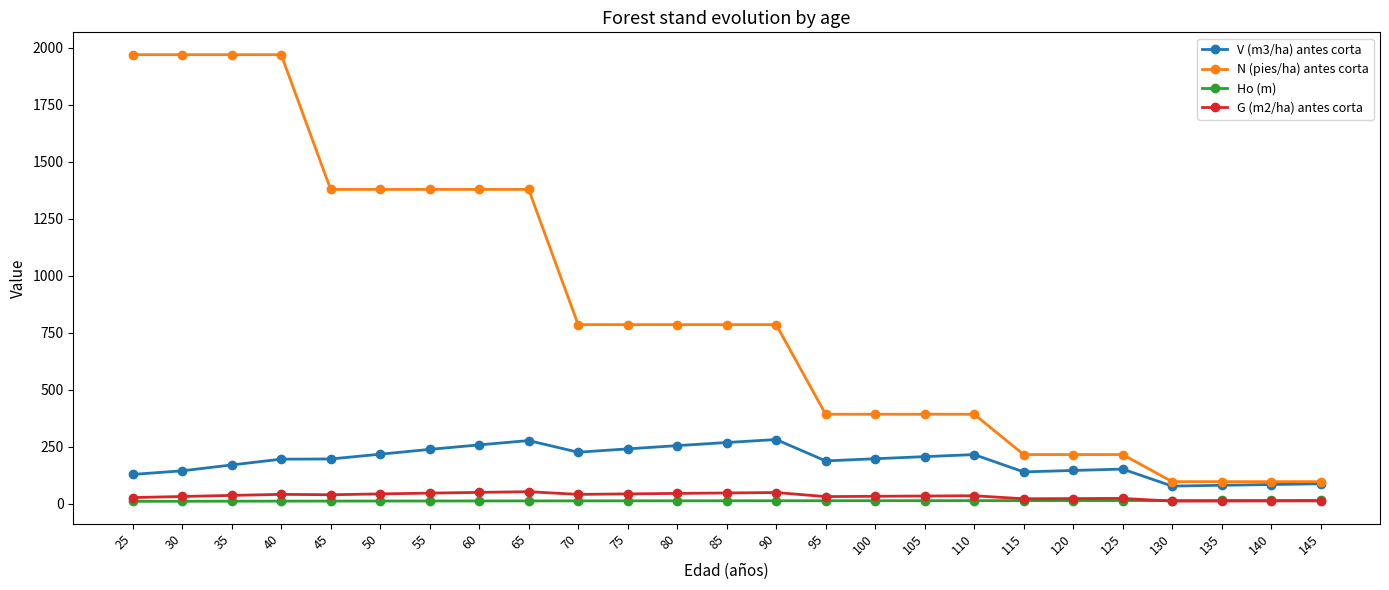

How many distinct data groups are displayed?

4